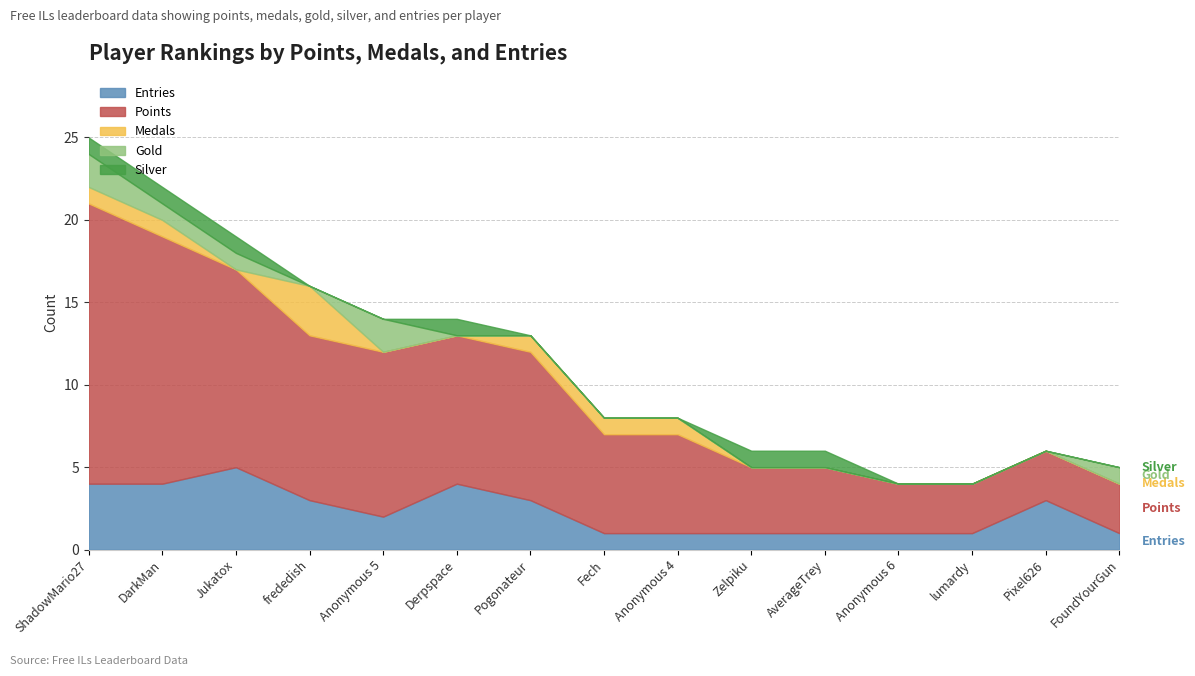

How many lines are shown in the chart?

5